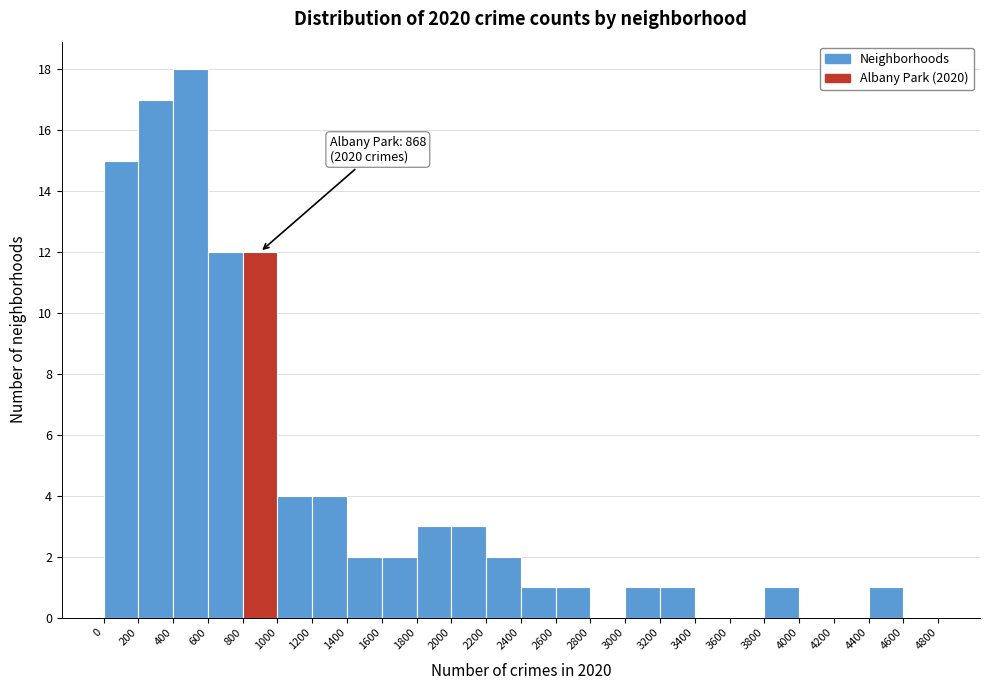

Over which range of the x-axis is the bar tallest?

400 to 600